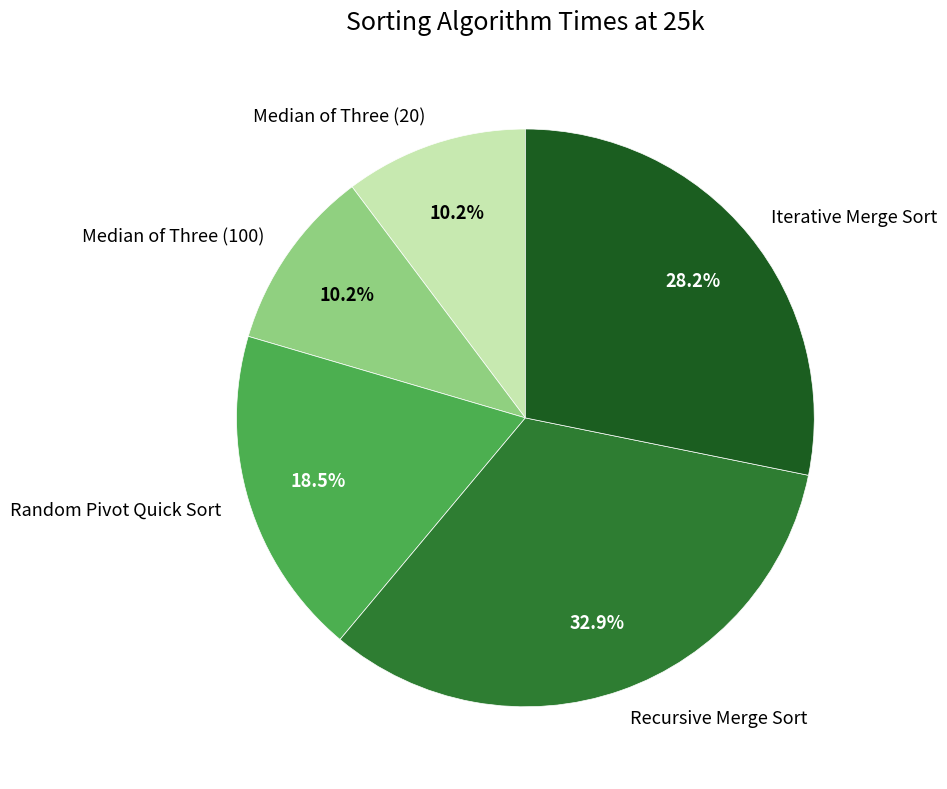

To the nearest percent, what is the difference between the largest and smallest slice percentages?

23%